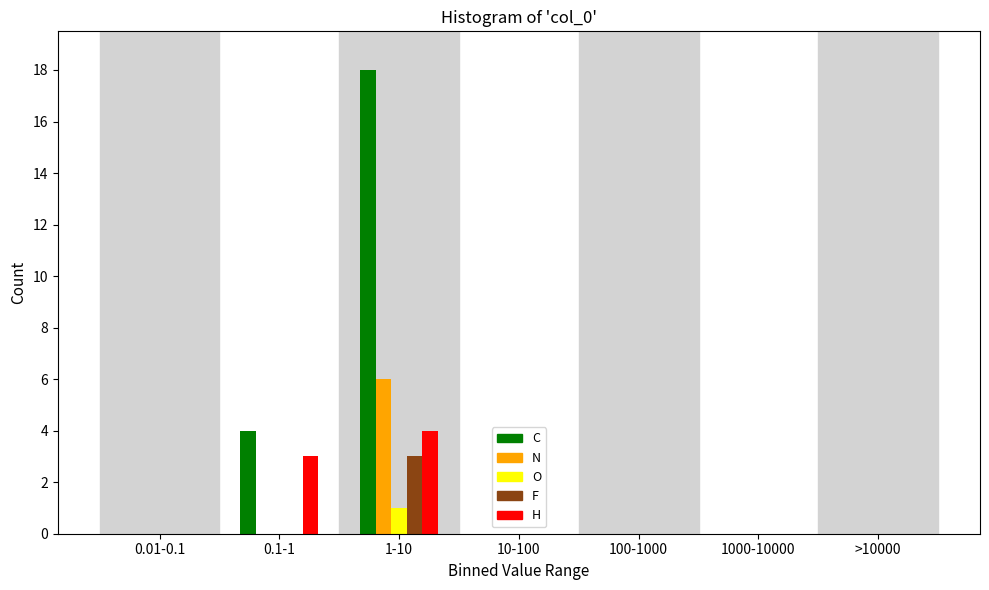

What is the greatest value displayed?

18